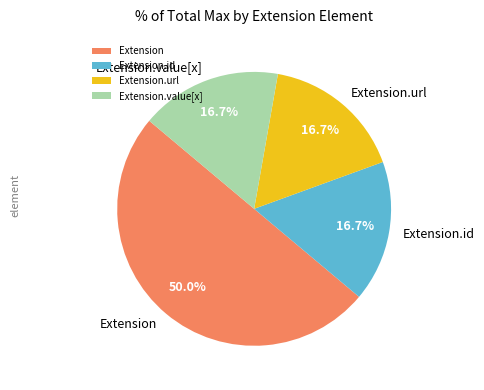

Which slice is the largest?

Extension